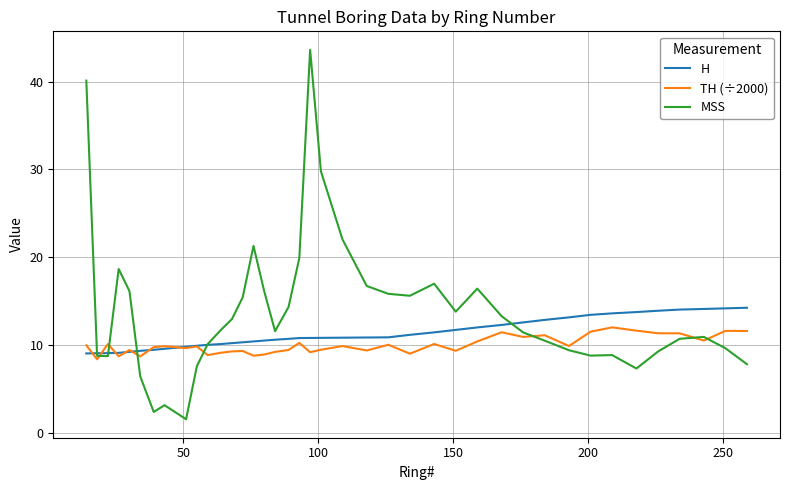

What is the greatest value displayed?

43.6